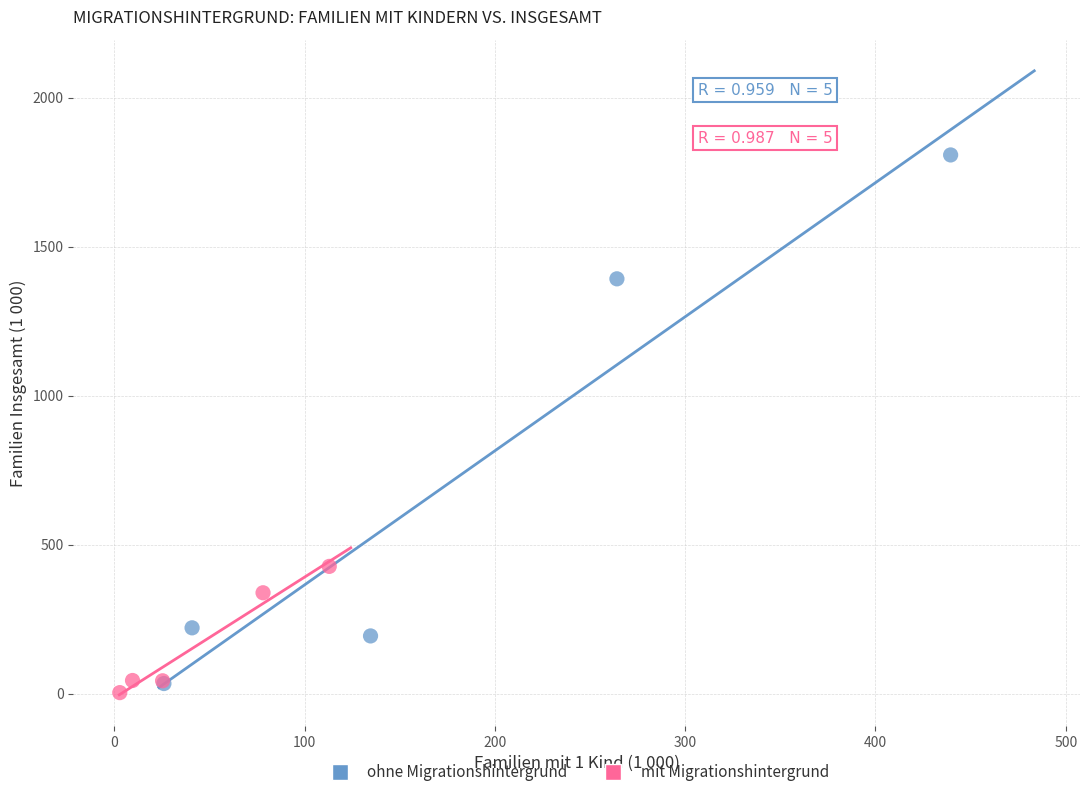

Which series has the largest Y range (max minus min)?

ohne Migrationshintergrund